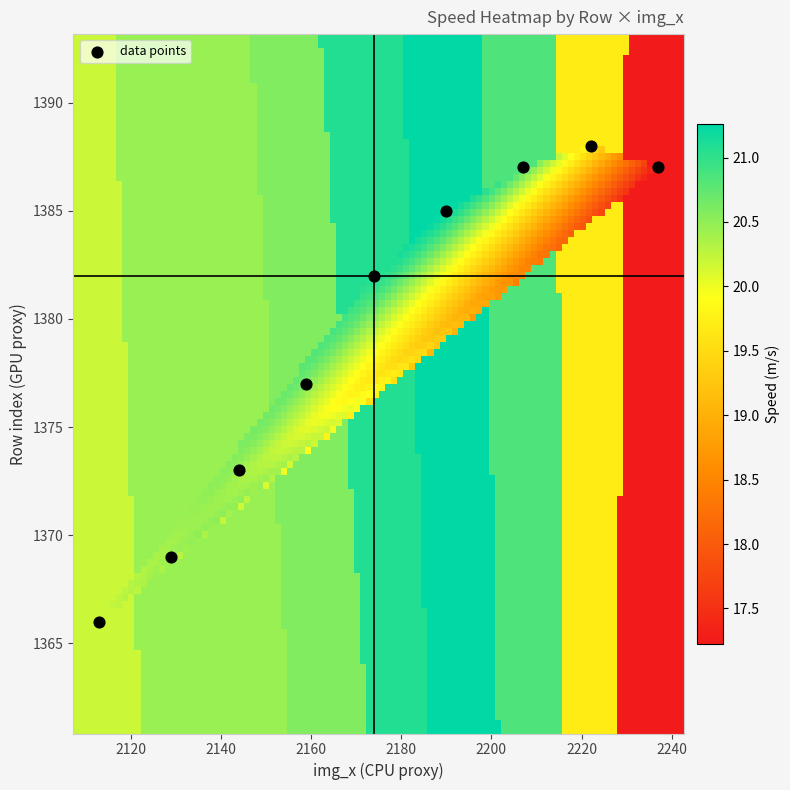

What is the average Y value?

1379